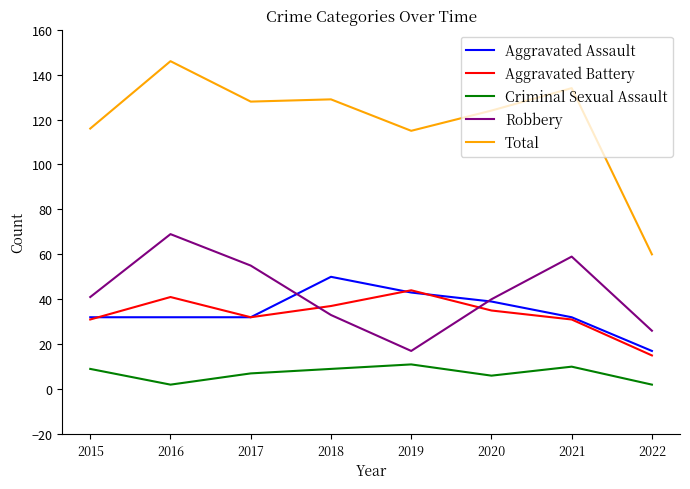

True or false: Total and Aggravated Battery intersect in this chart.

False